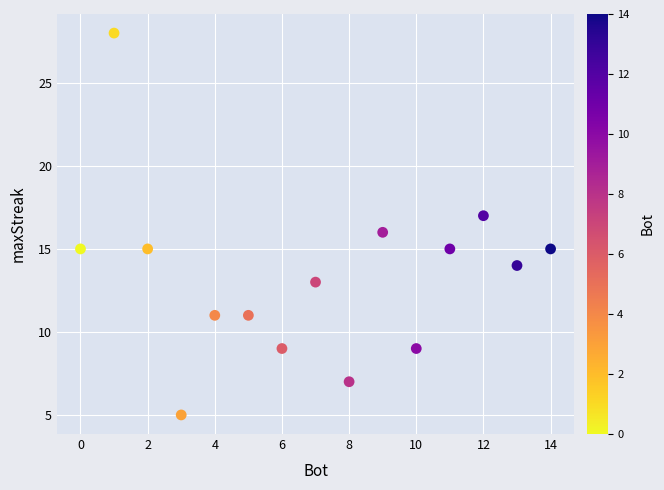

What is the range of X values (max minus min)?

14